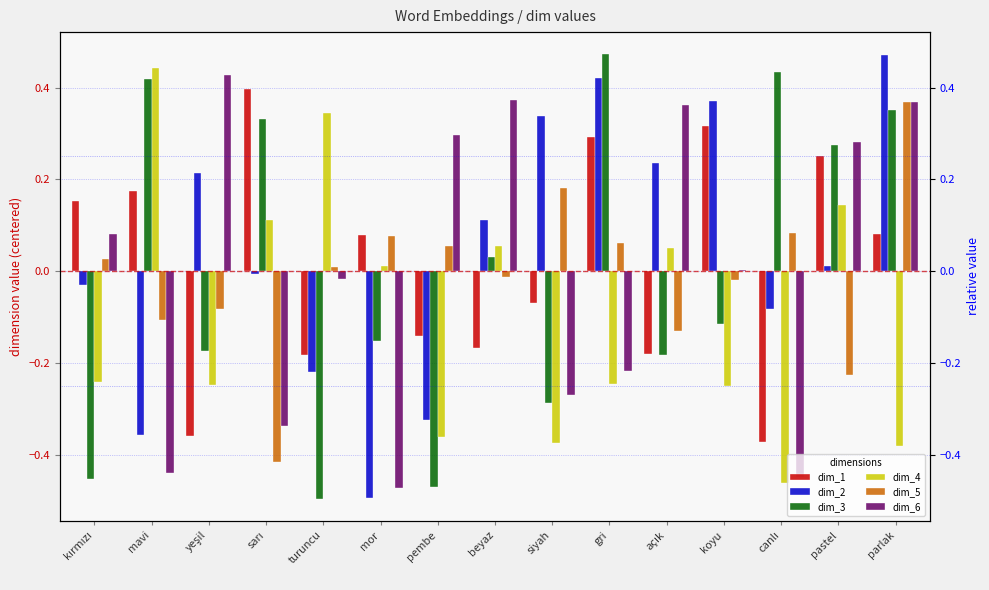

At which label is dim_1 closest to 0?

siyah